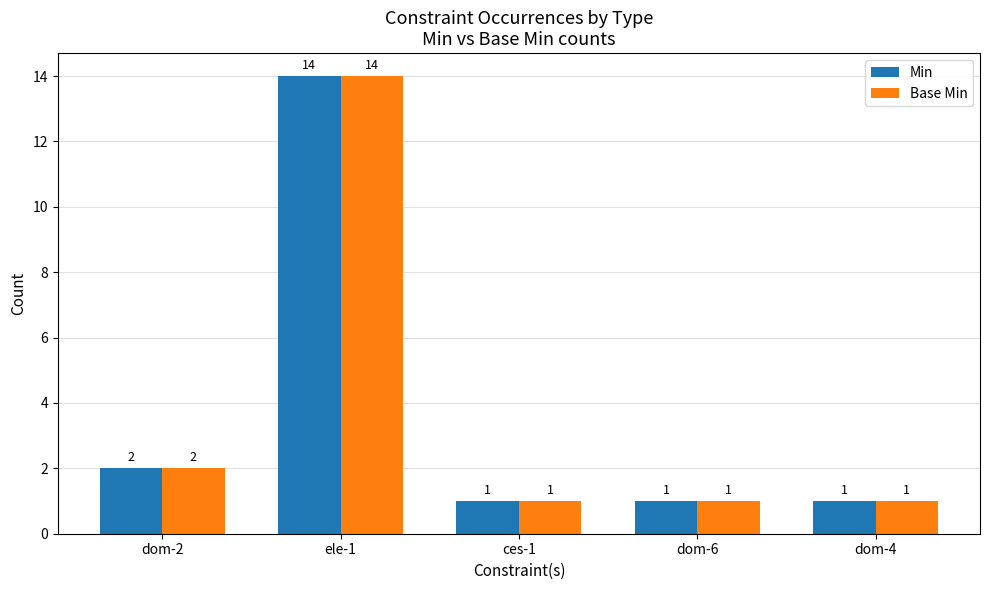

What is the total value across all series at dom-6?

2